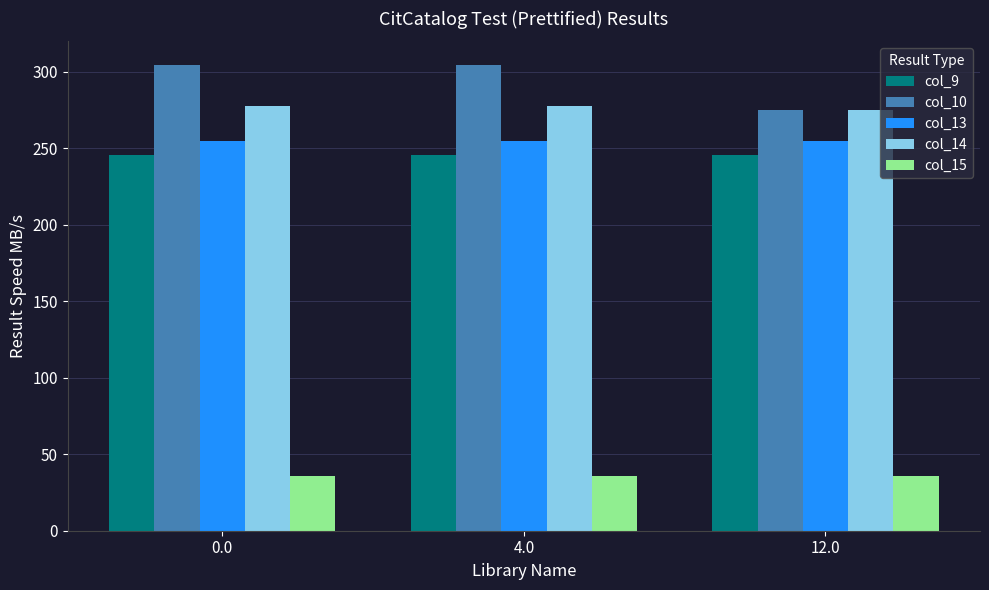

Rank the series at 0.0 from highest to lowest value.

col_10, col_14, col_13, col_9, col_15